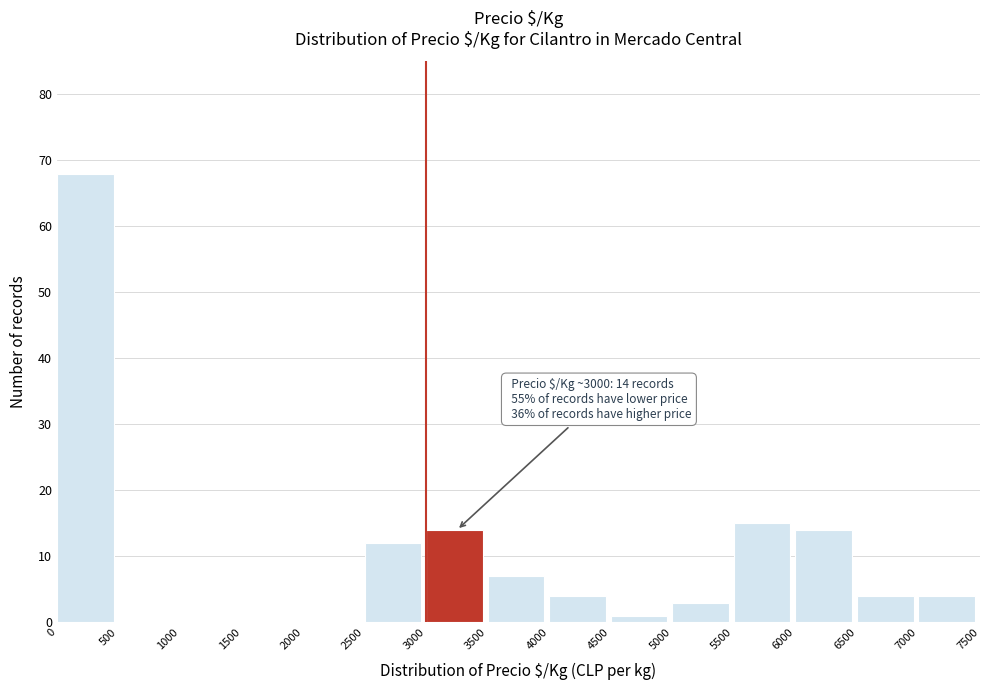

Over which range of the x-axis is the bar tallest?

0 to 500